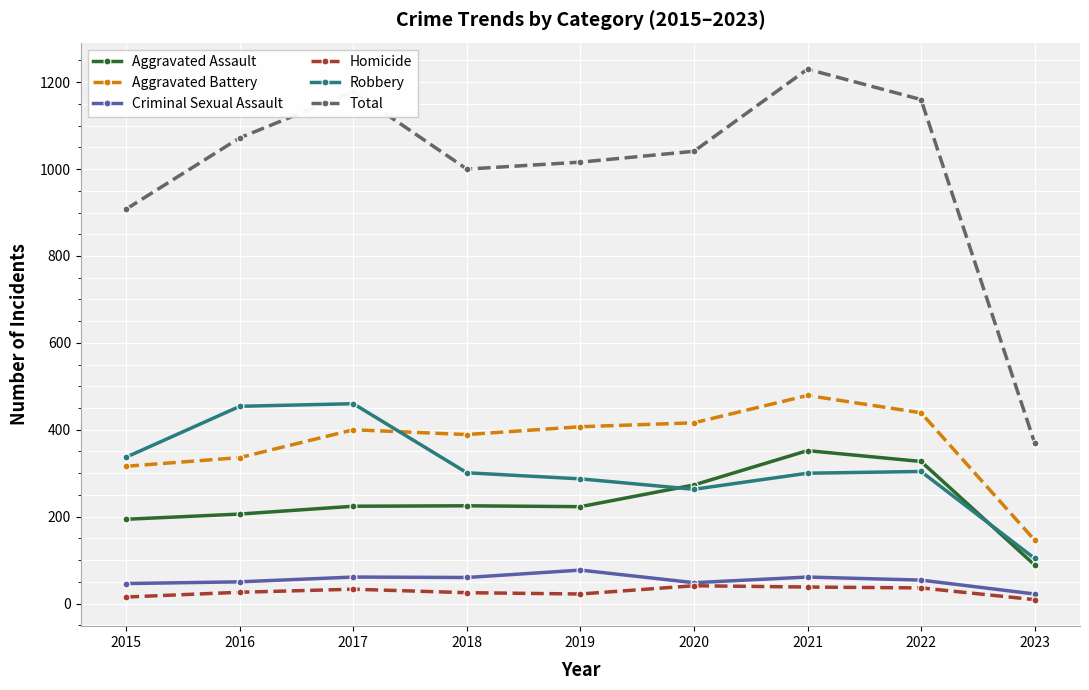

At which label does Total reach its minimum?

2023